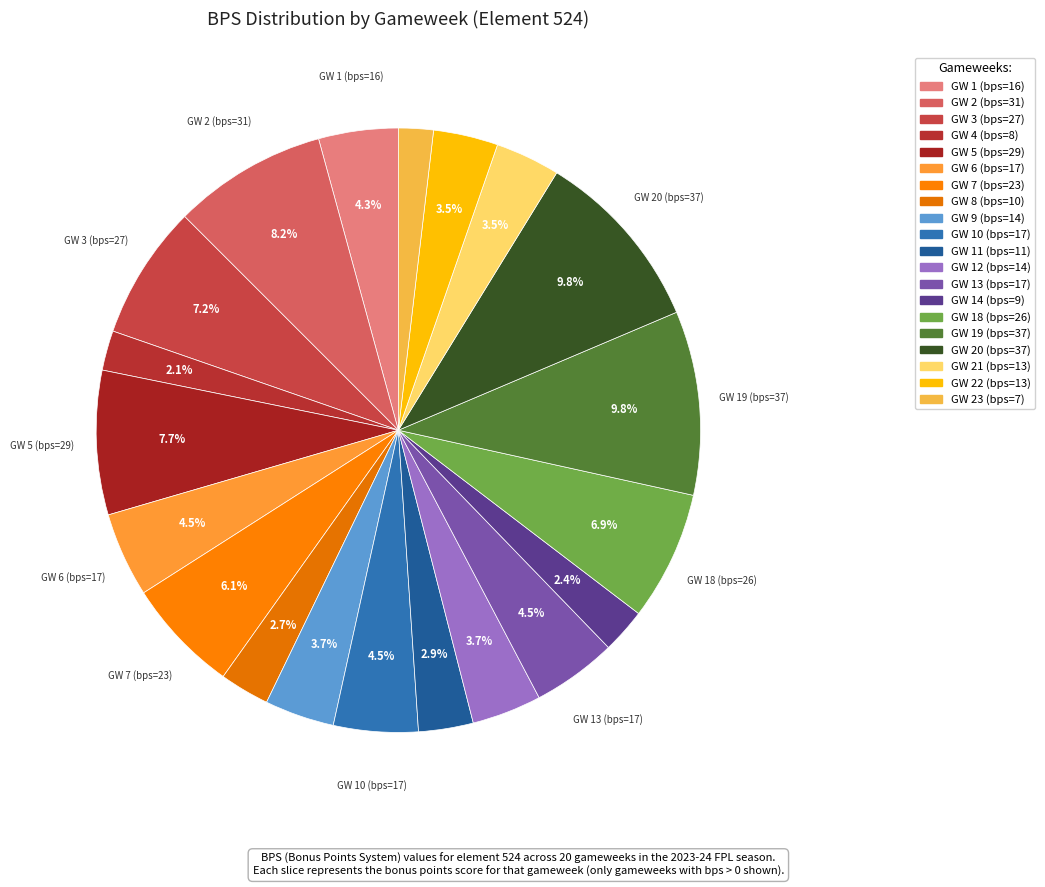

To the nearest percent, what is the combined percentage of GW 11 (bps=11) and GW 12 (bps=14)?

7%